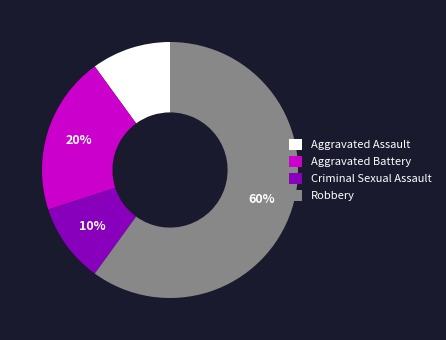

Is there any slice that represents more than half of the pie?

Yes